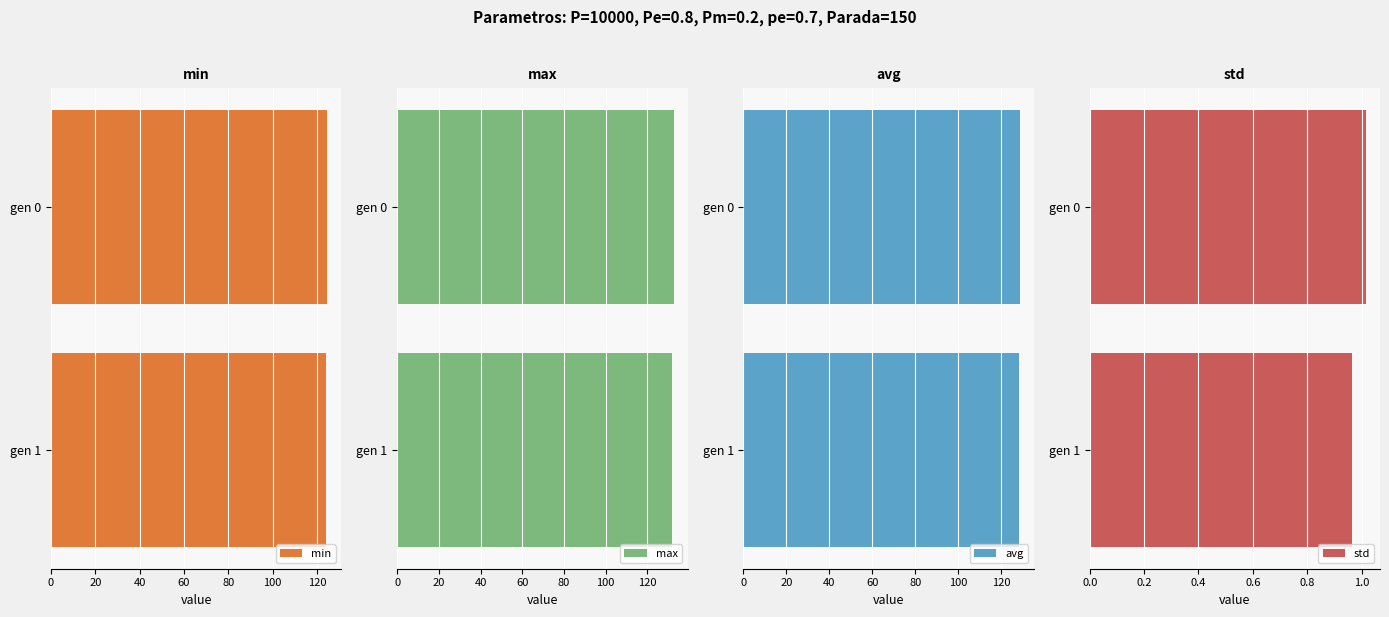

Is it true that min equals 178.3 at gen 0?

False